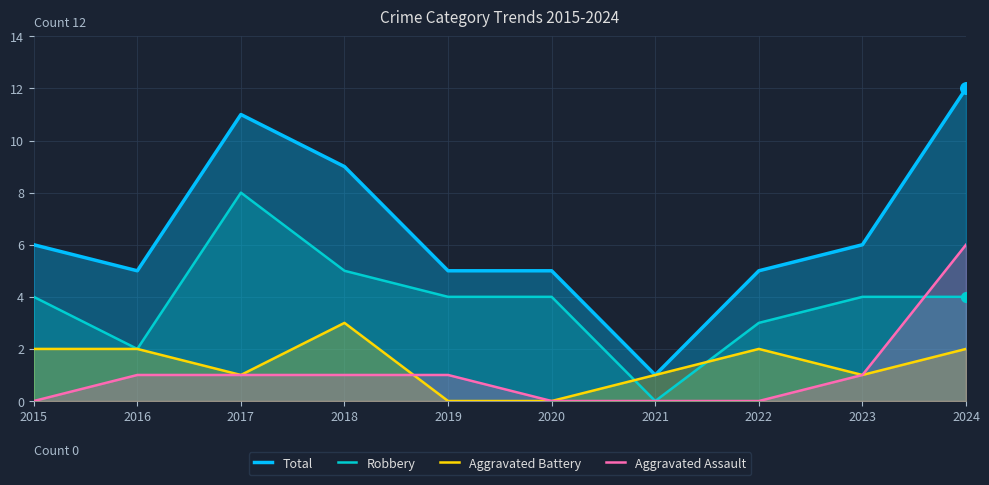

Which series contains the highest Y value?

Total